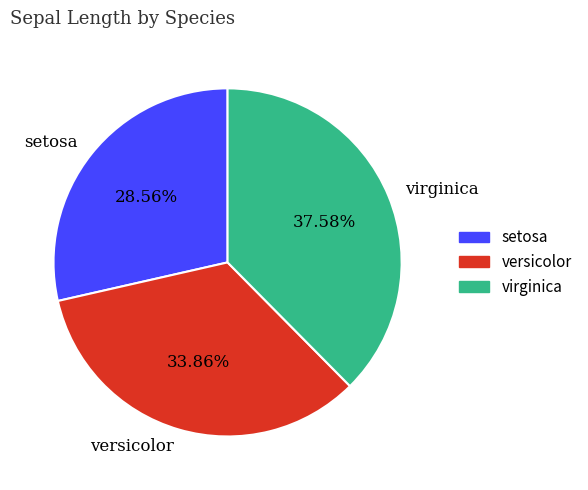

To the nearest percent, what percentage of the pie is setosa?

29%